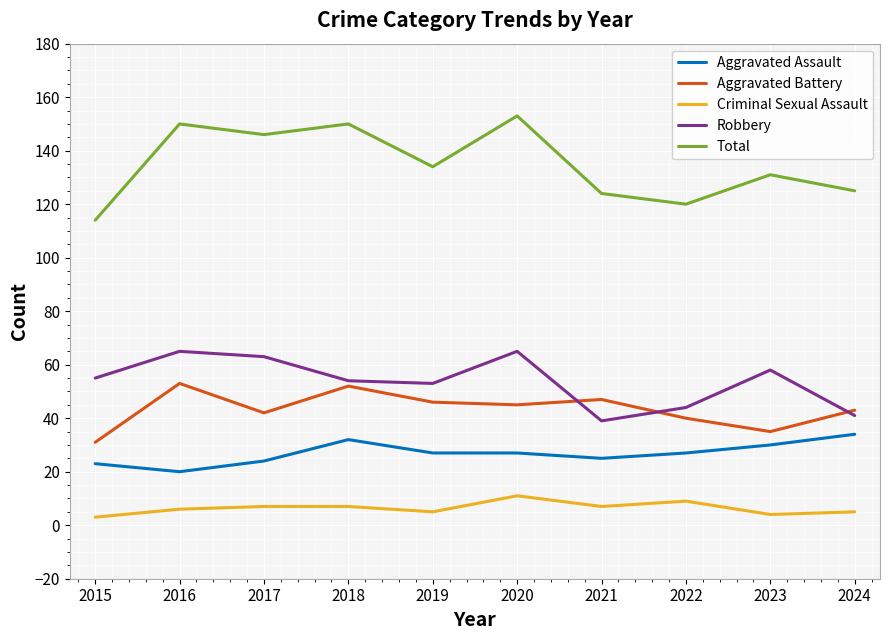

Does the chart have visible grid lines?

Yes